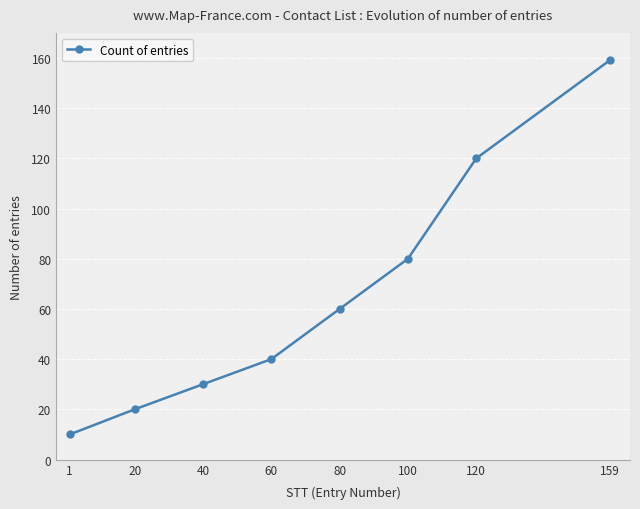

Does the chart display data point markers on the line(s)?

Yes